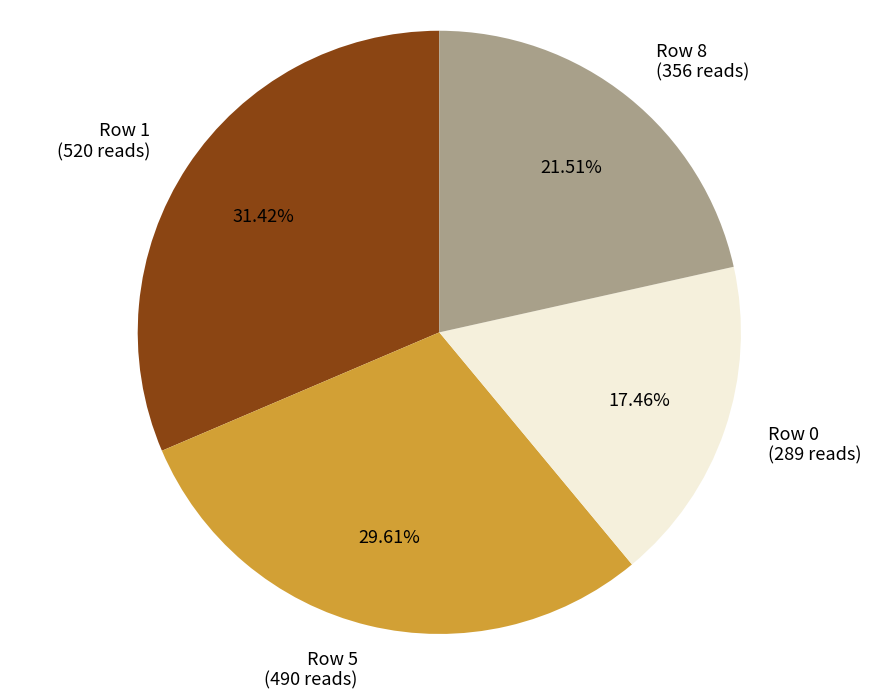

Count the number of slices in the pie.

4